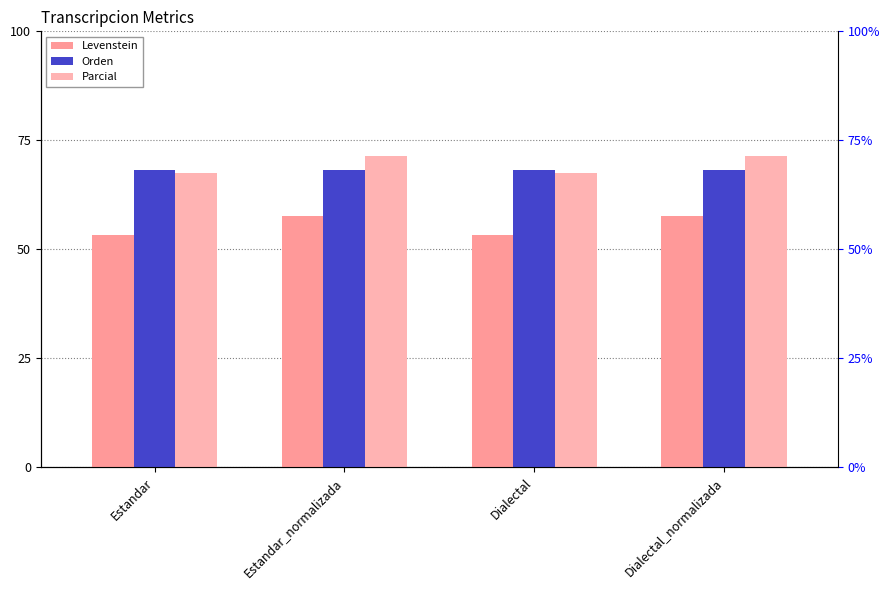

What is the label of the 3rd bar from the left?

Dialectal